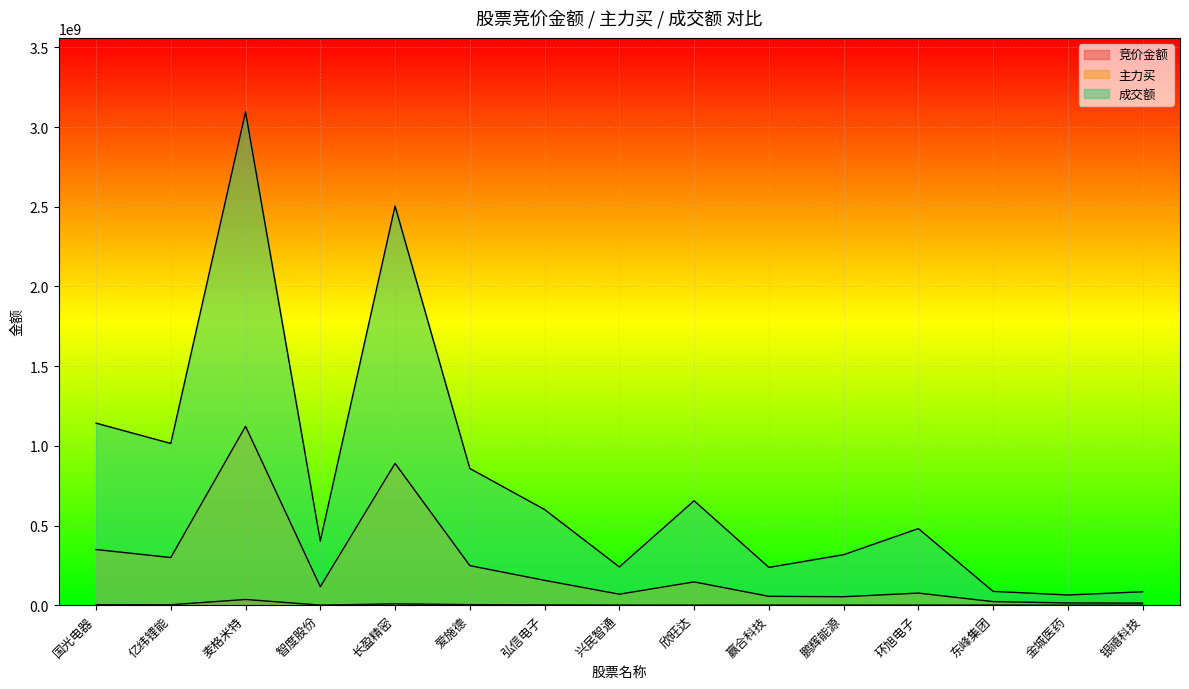

Is it true that 主力买 equals 75741779 at 环旭电子?

True